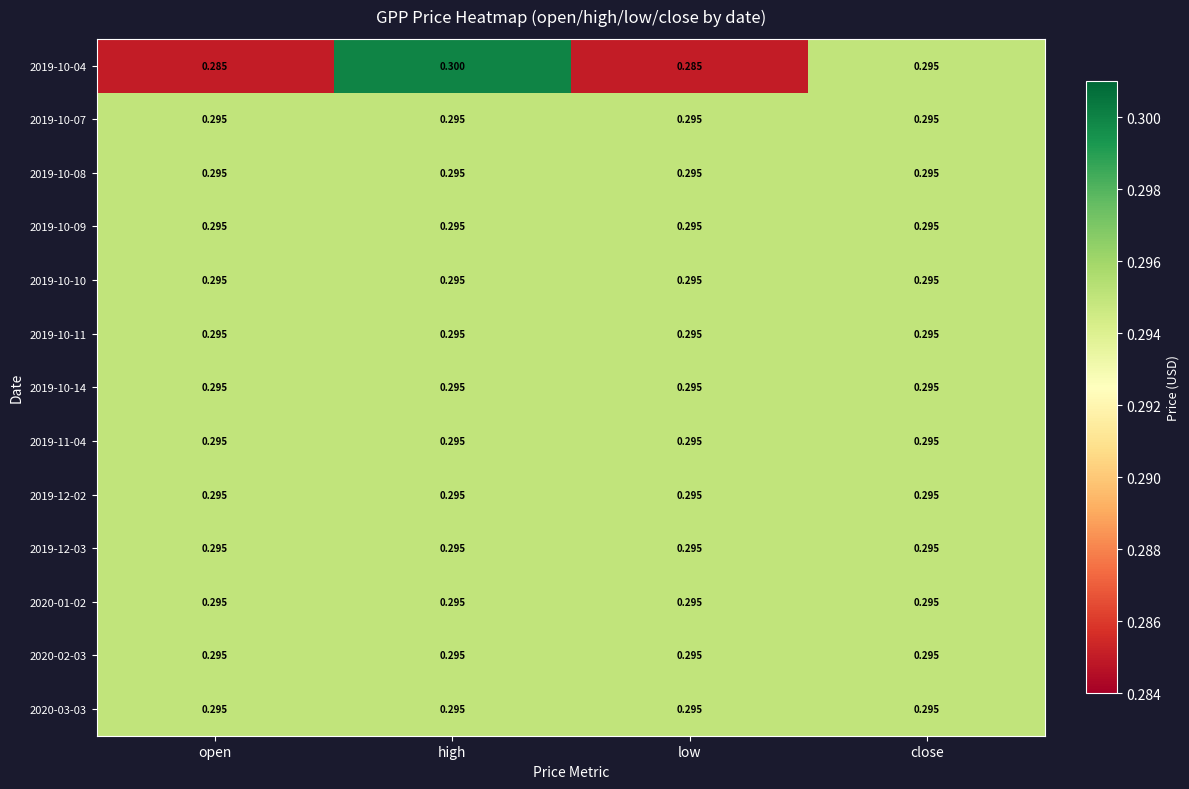

Which label corresponds to the largest value in the chart?

high